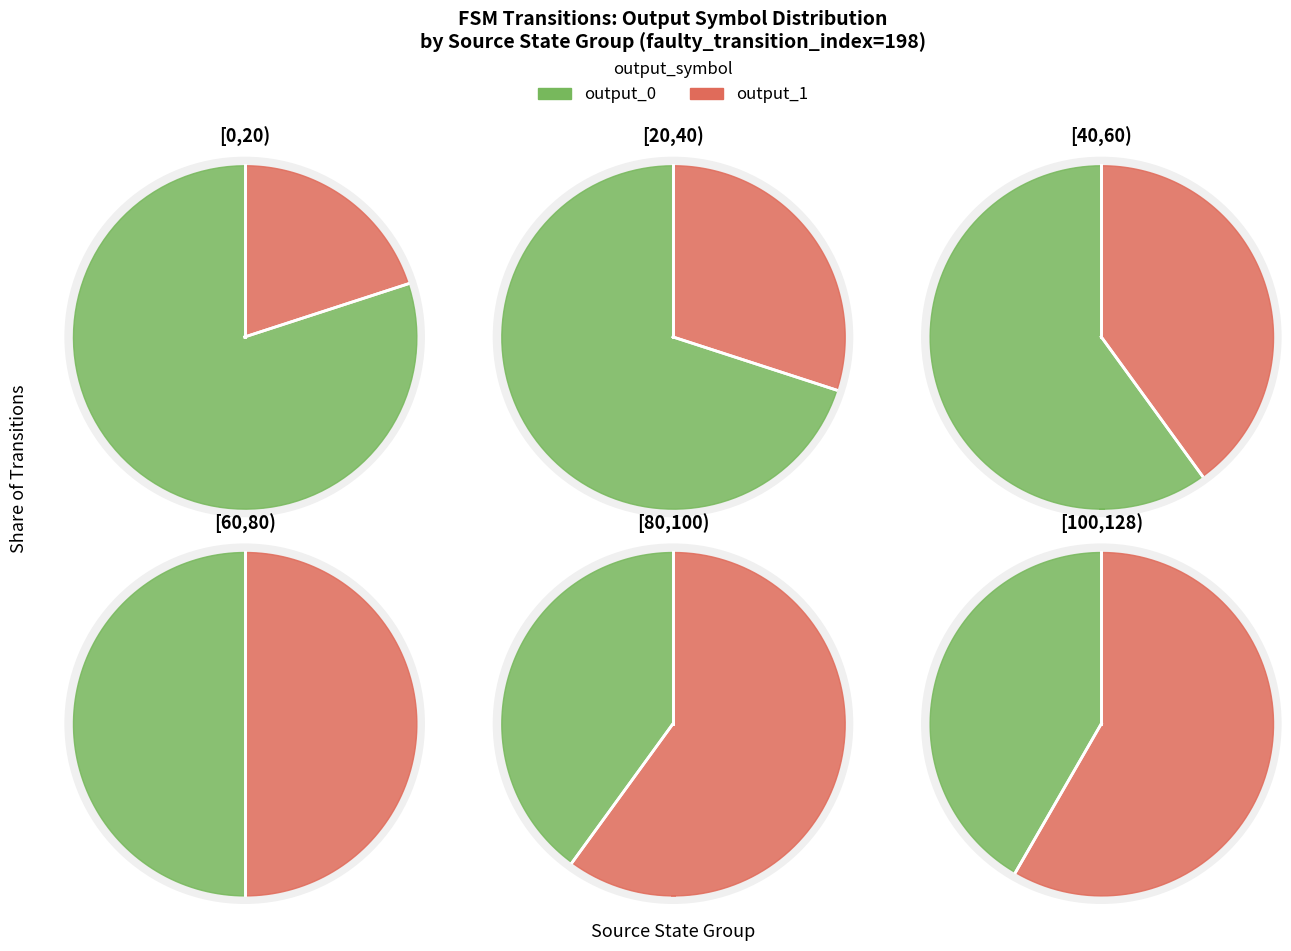

Does any single category account for the majority?

No